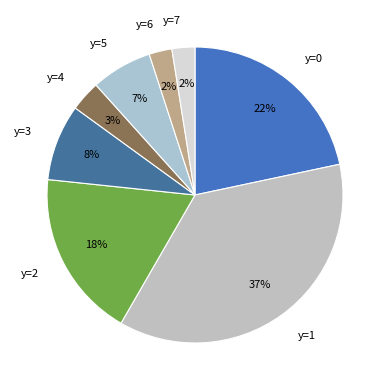

Between y=0 and y=7, which is larger?

y=0